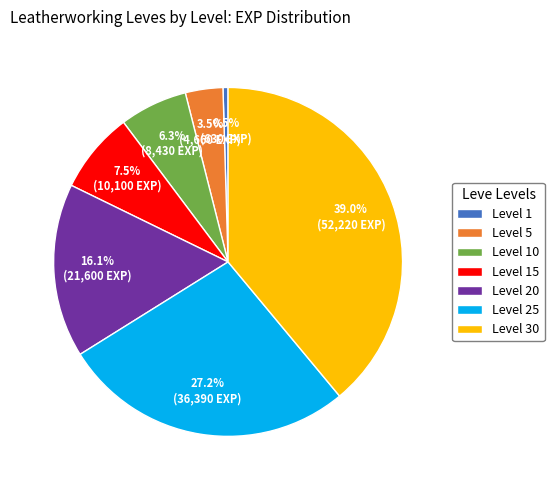

Is the sum of Level 30 and Level 20 greater than half?

Yes